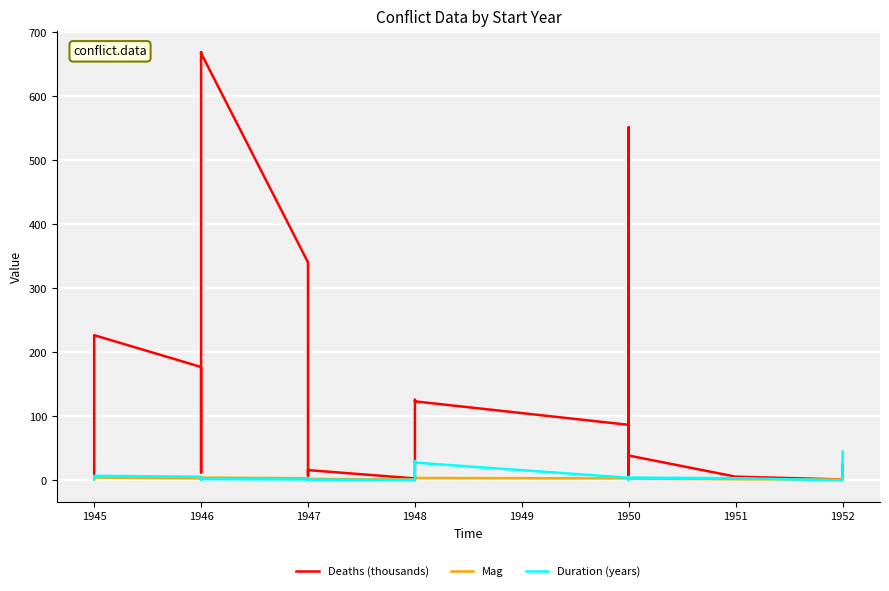

Rank the series at 1950 from lowest to highest value.

Mag, Duration (years), Deaths (thousands)